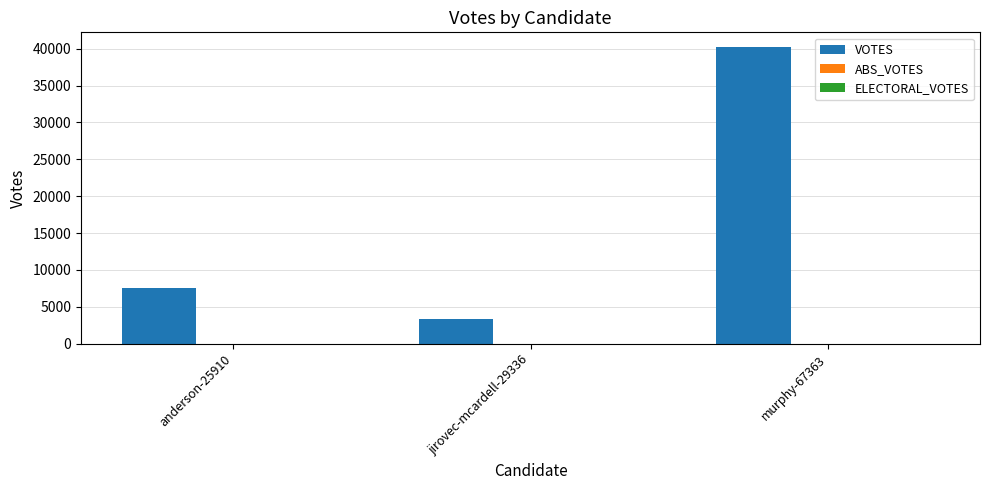

What is the greatest value displayed?

40206